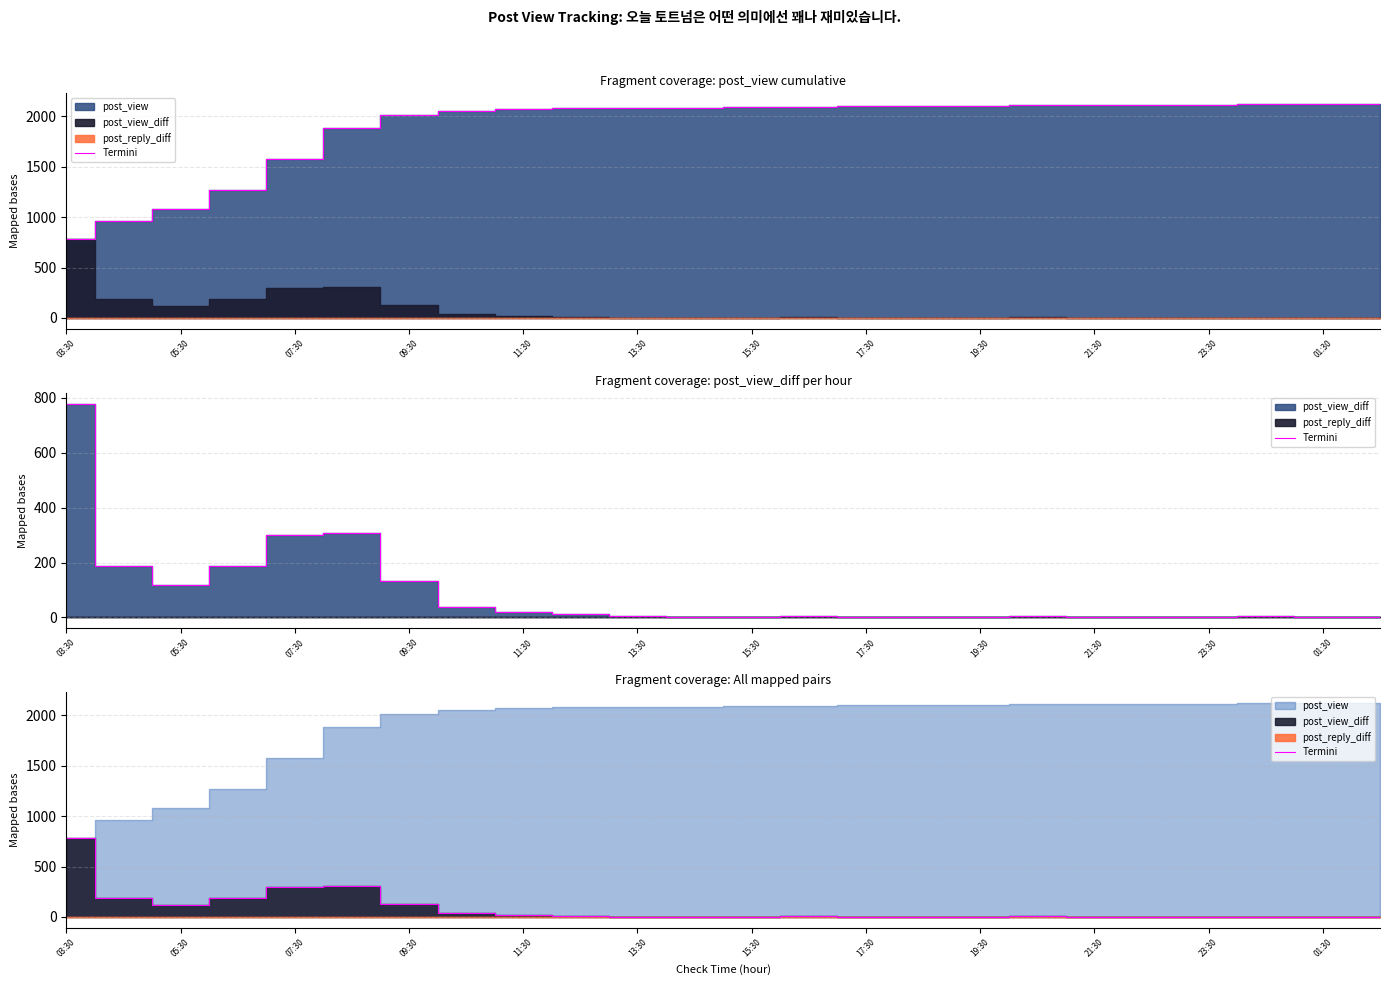

What position from the right is 03:30?

24